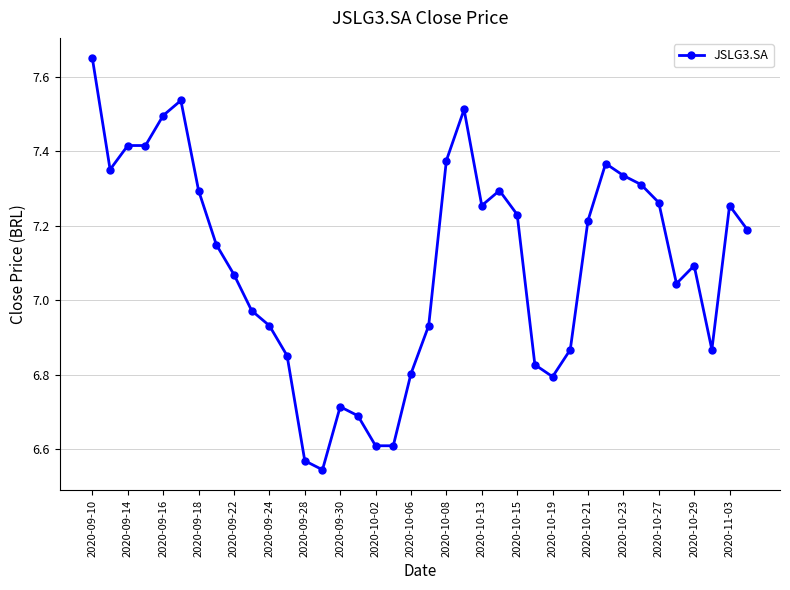

What is the difference between the maximum and second lowest values?

1.1